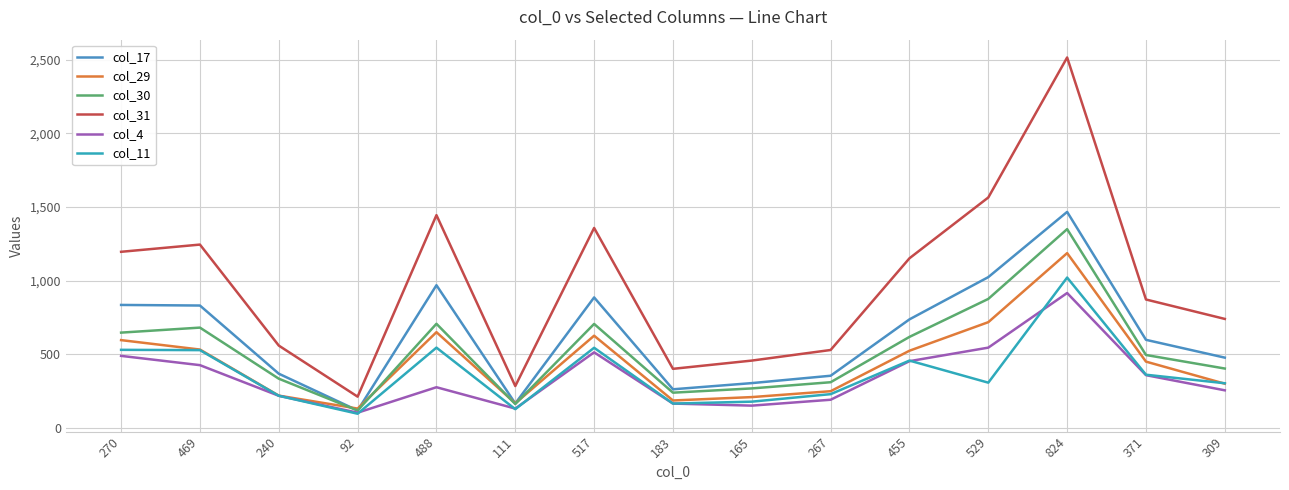

What is the approximate value of col_30 at 455?

617